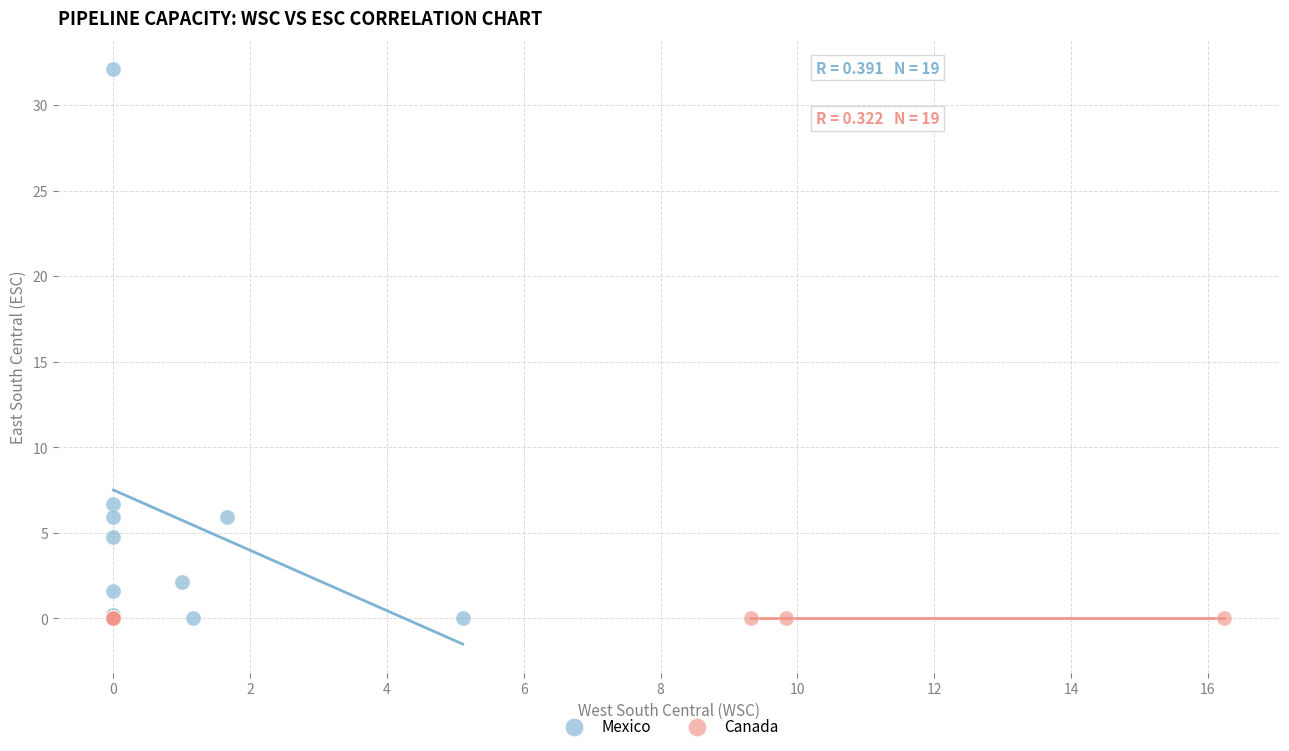

Which series reaches the maximum Y coordinate?

Mexico